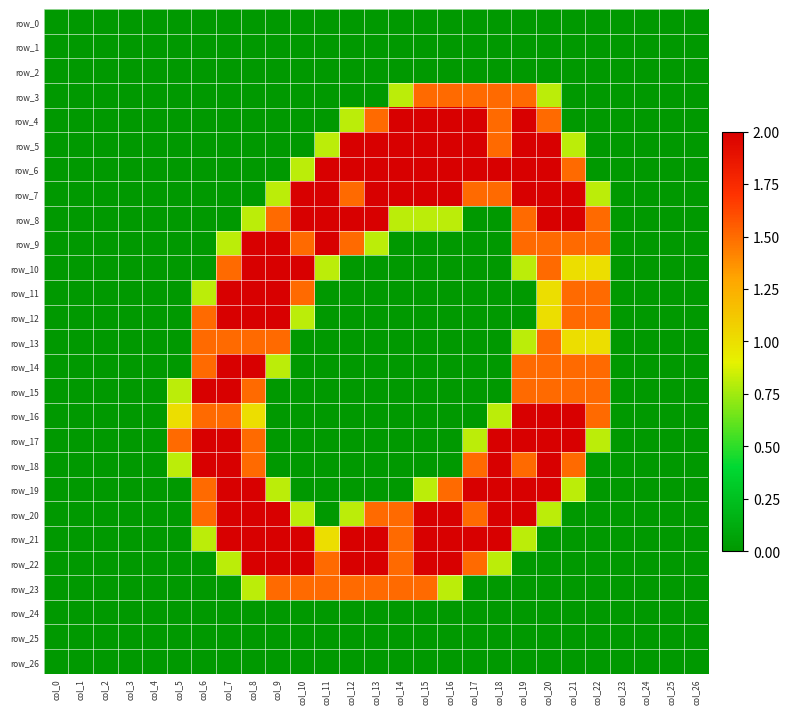

True or false: row_20 has a value of 1.5 at col_14.

True